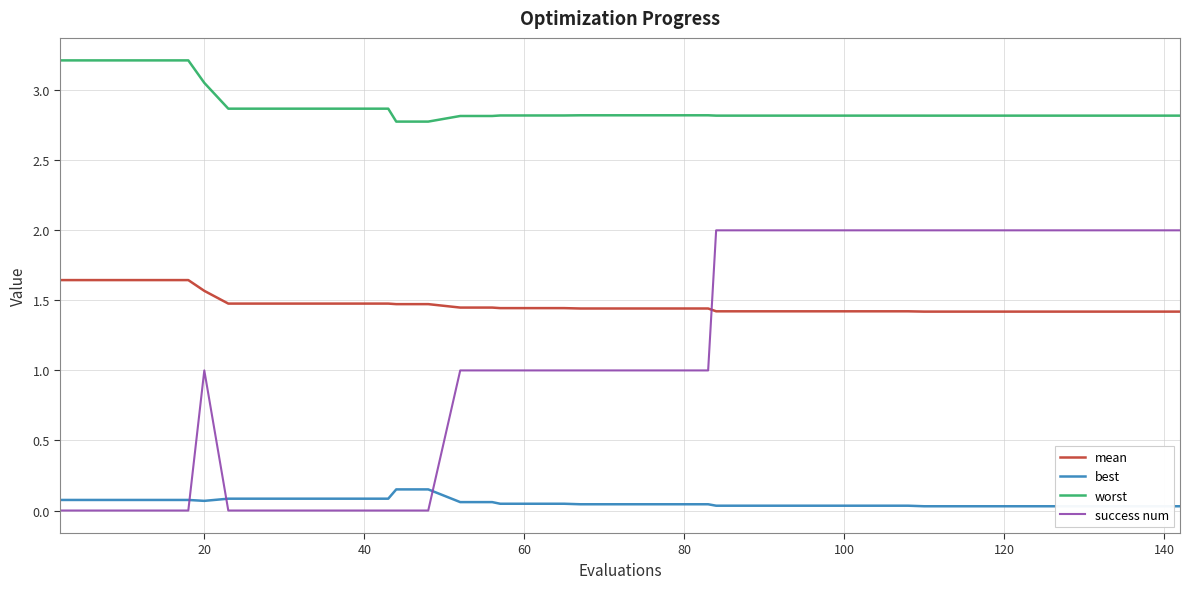

List the series in order of their peak value, highest first.

worst, success num, mean, best